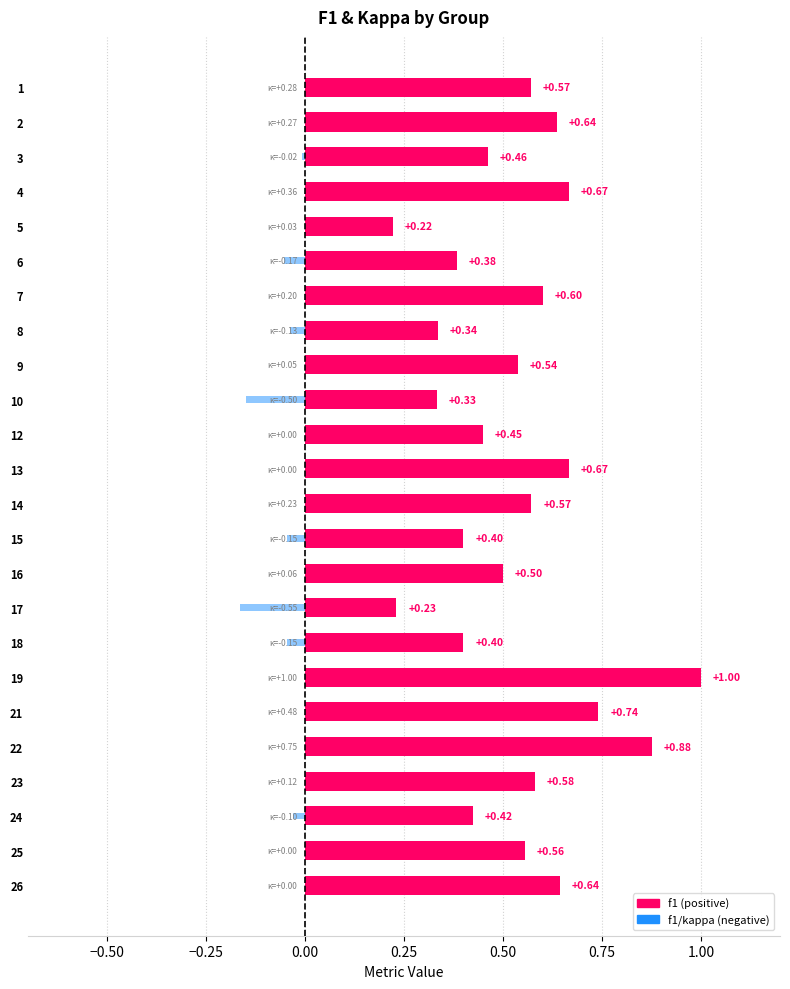

What is the sum of the f1 values at 15 and 7?

1.0